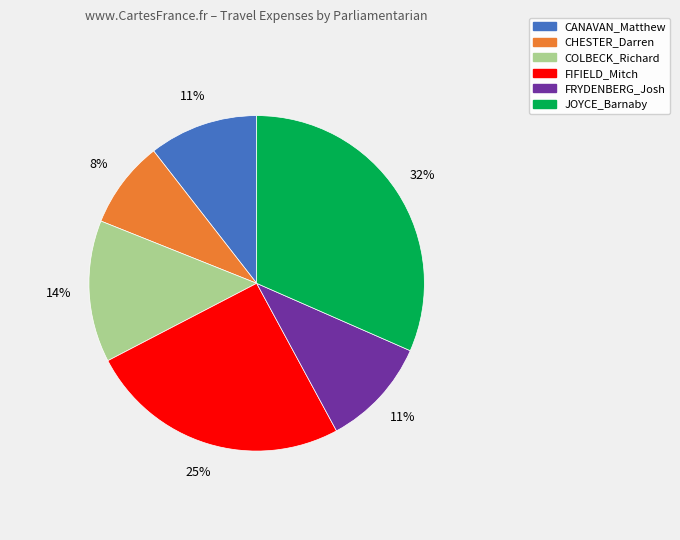

How many segments does this pie chart have?

6